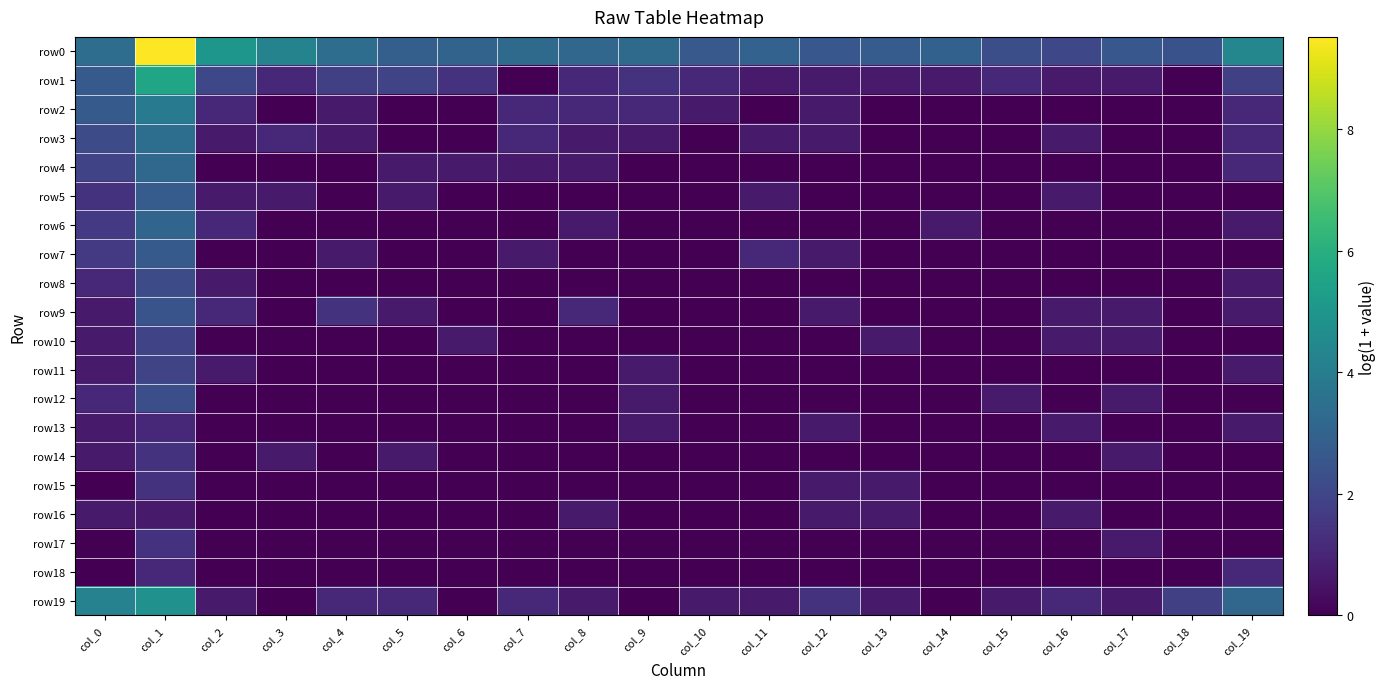

Rank the series by their maximum value, from lowest to highest.

row16, row13, row18, row14, row15, row17, row10, row11, row8, row12, row9, row7, row5, row6, row4, row3, row2, row19, row1, row0